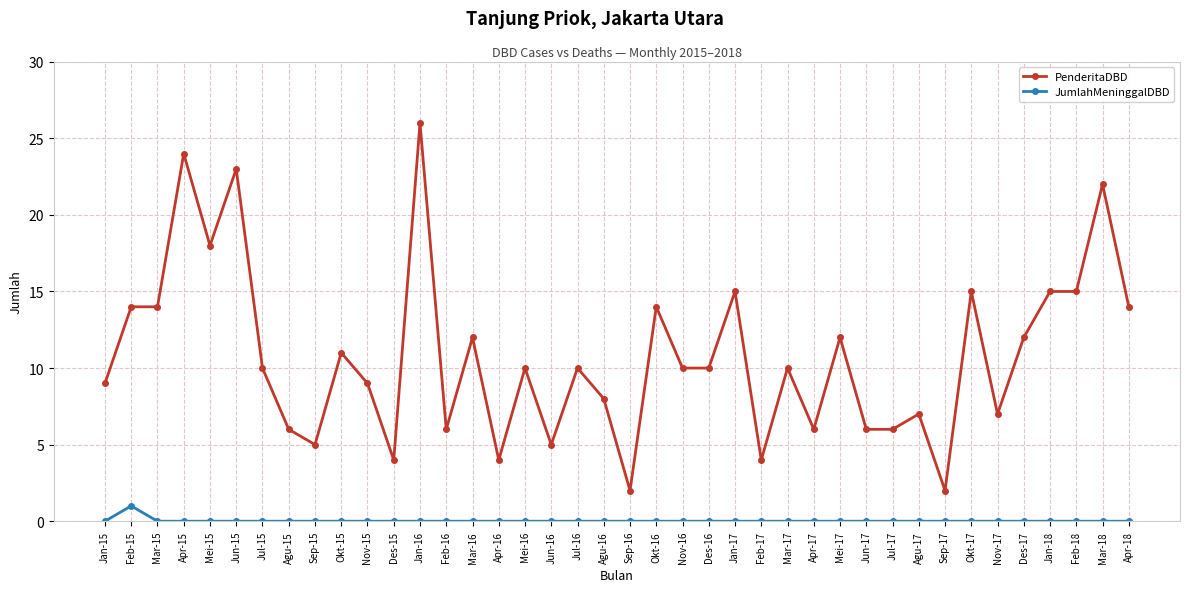

At Des-15, list the series in order from largest to smallest.

PenderitaDBD, JumlahMeninggalDBD